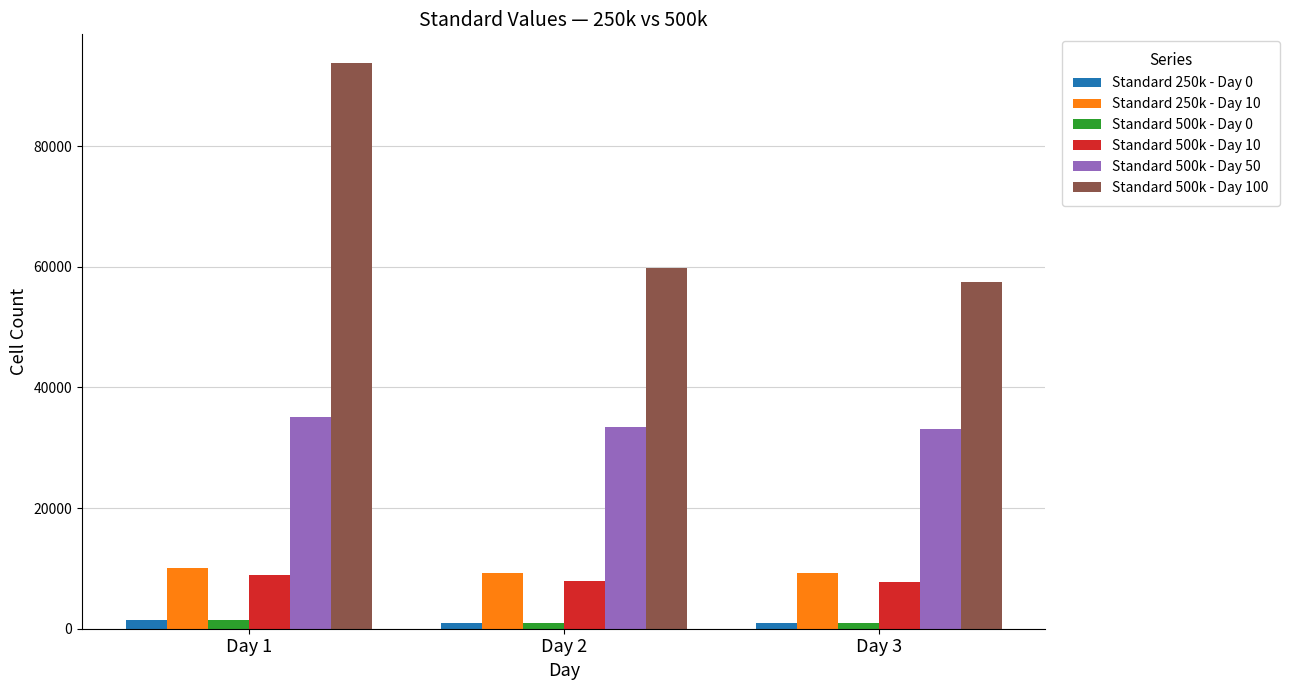

What are all the series names shown in the legend?

Standard 250k - Day 0, Standard 250k - Day 10, Standard 500k - Day 0, Standard 500k - Day 10, Standard 500k - Day 50, Standard 500k - Day 100